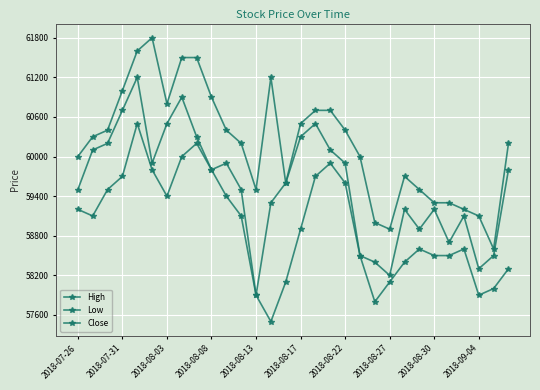

How many data points does each series have?

30